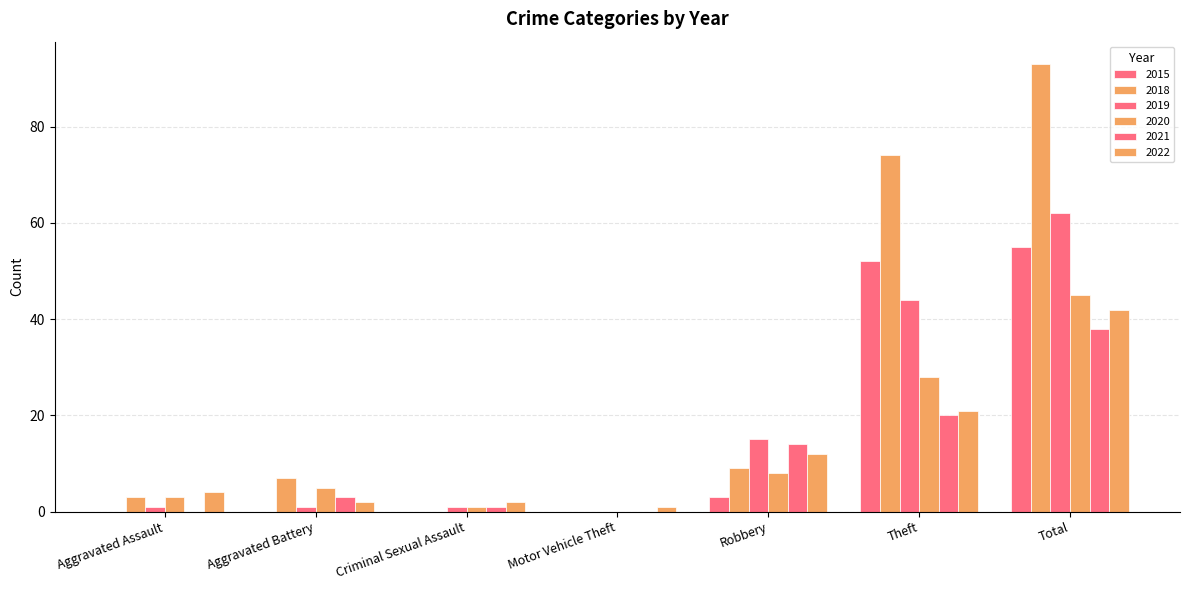

What is the label of the 1st bar from the left?

Aggravated Assault